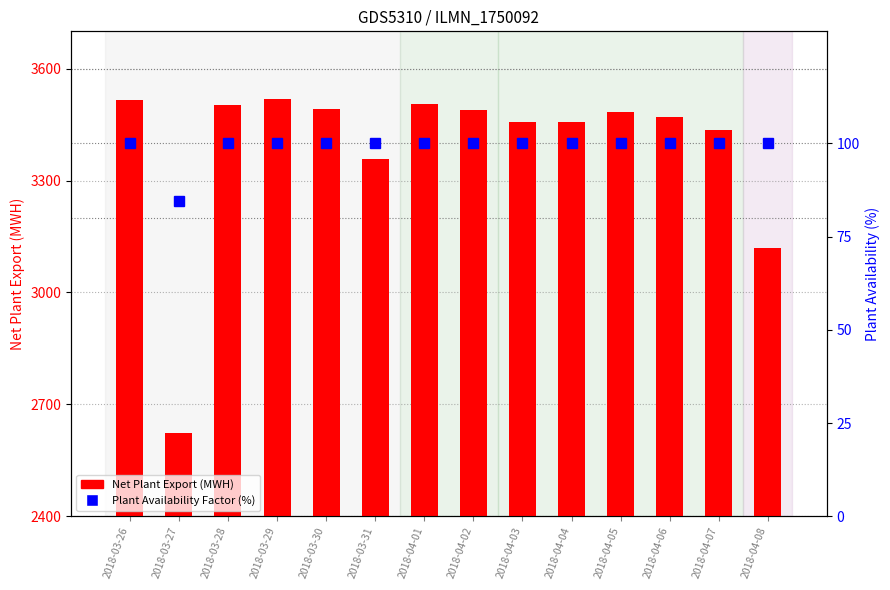

What is the total value across all series at 2018-04-05?

3583.0